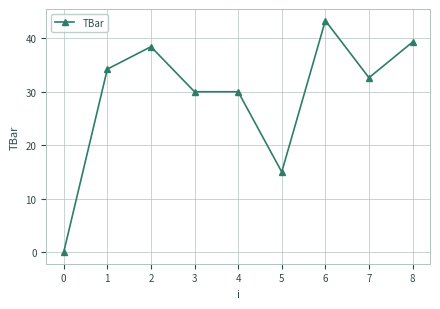

Reading left to right, transcribe all the data shown in this chart.

0.0	34.2	38.4	30.0	30.0	15.0	43.3	32.6	39.3